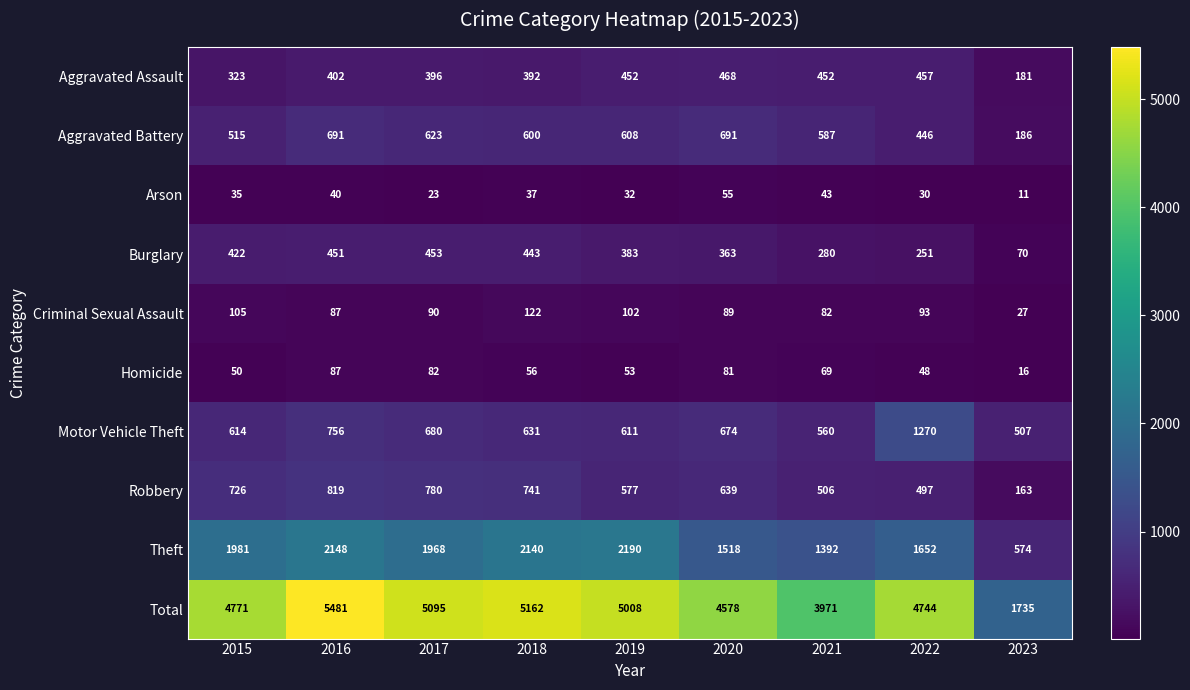

The Robbery series shows 163 at 2023. True or false?

True